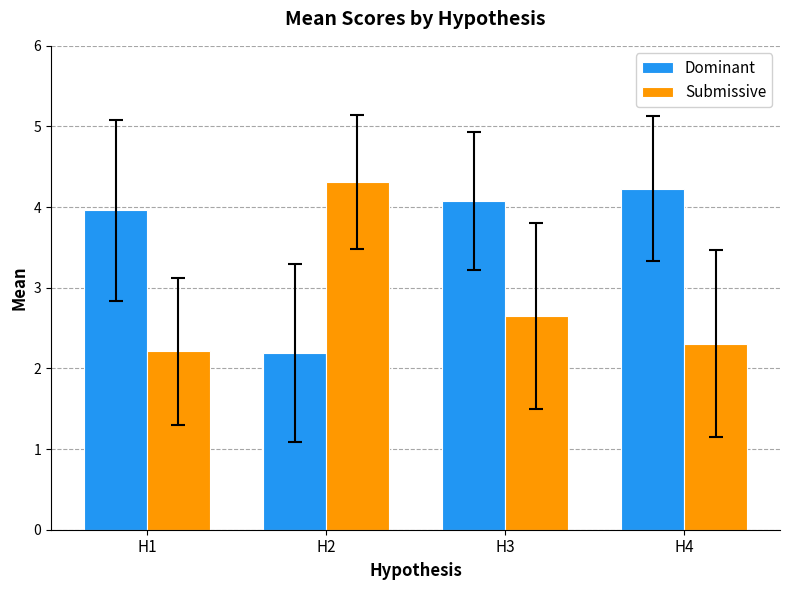

How many values in the Dominant series are below 4?

2